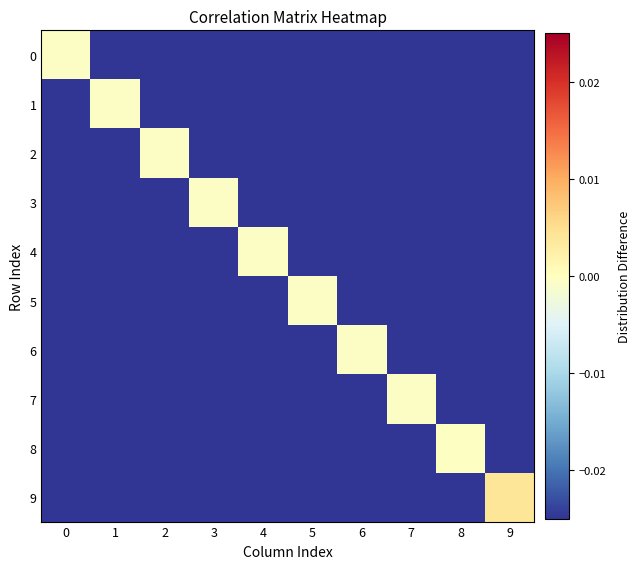

Rank the series by their maximum value, from highest to lowest.

9, 8, 7, 6, 5, 4, 3, 2, 1, 0